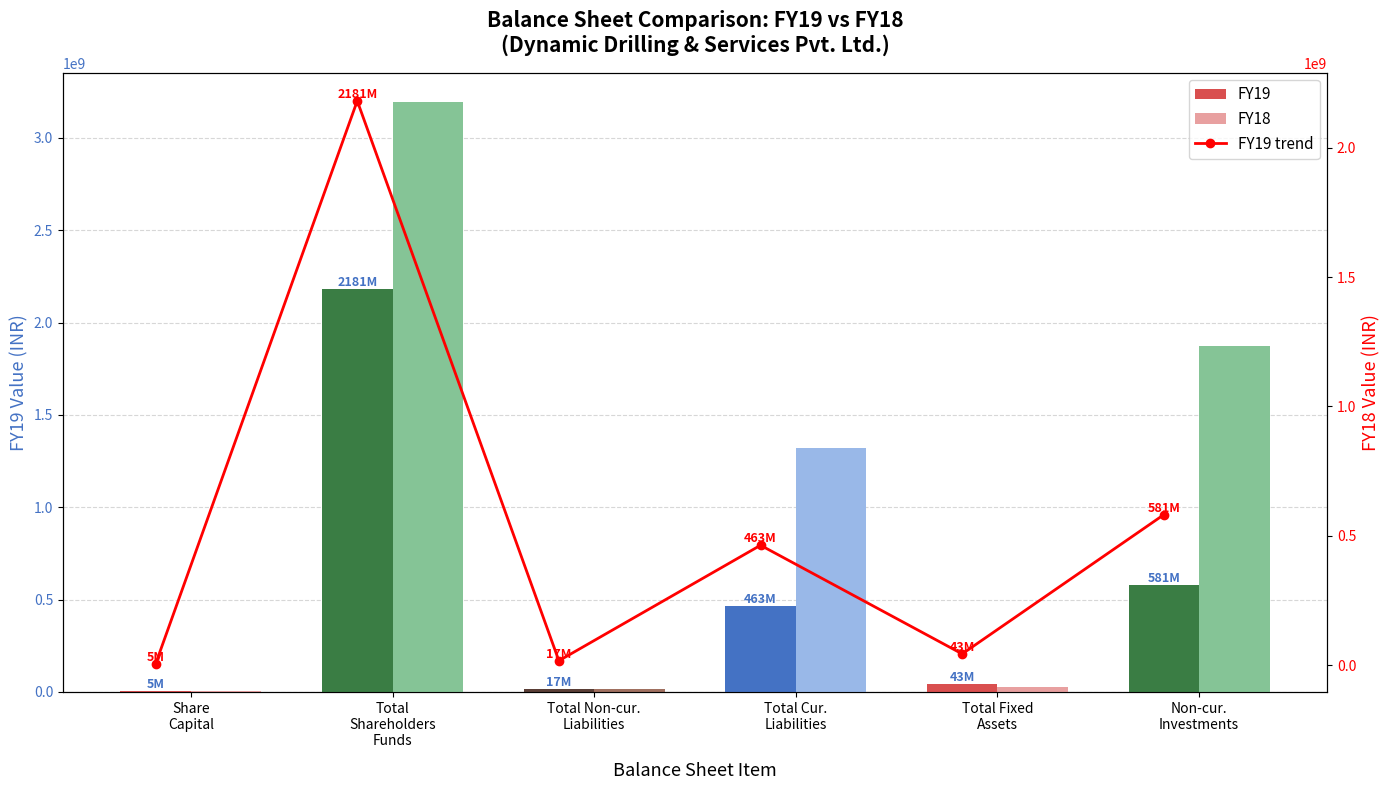

How many data points does each series have?

6